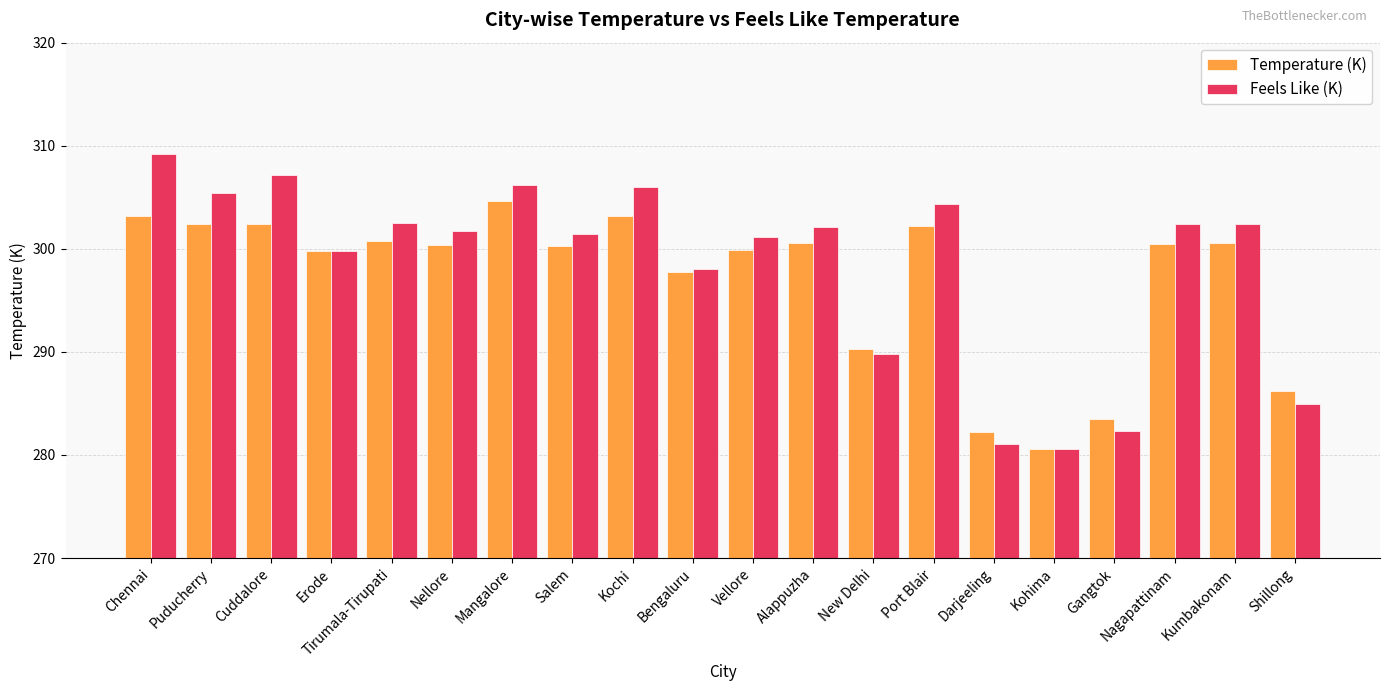

How many categories are shown in the chart?

20